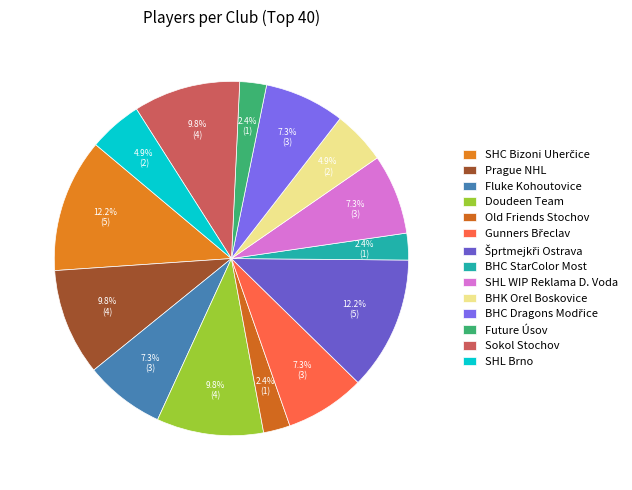

Approximately how many times larger is the value at BHC StarColor Most compared to SHL WIP Reklama D. Voda?

0.3